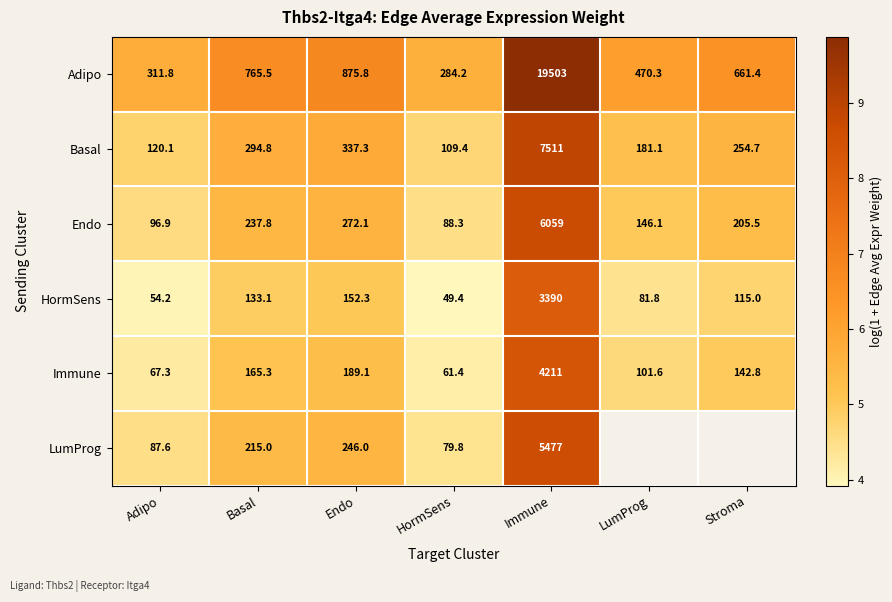

What is the total value across all series at Endo?

2072.6